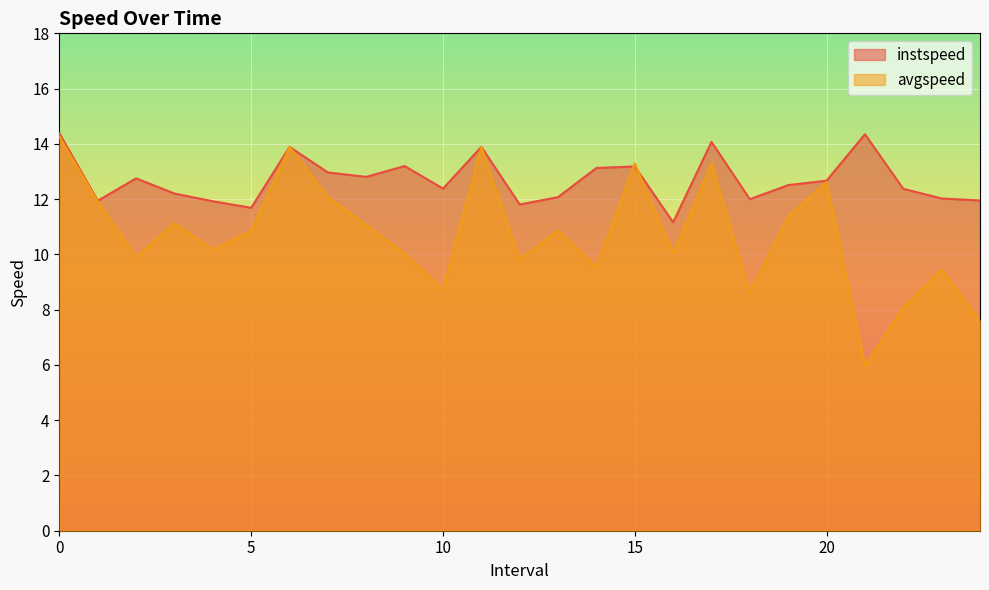

Between 9.0 and 13.0, which series saw the biggest shift?

instspeed